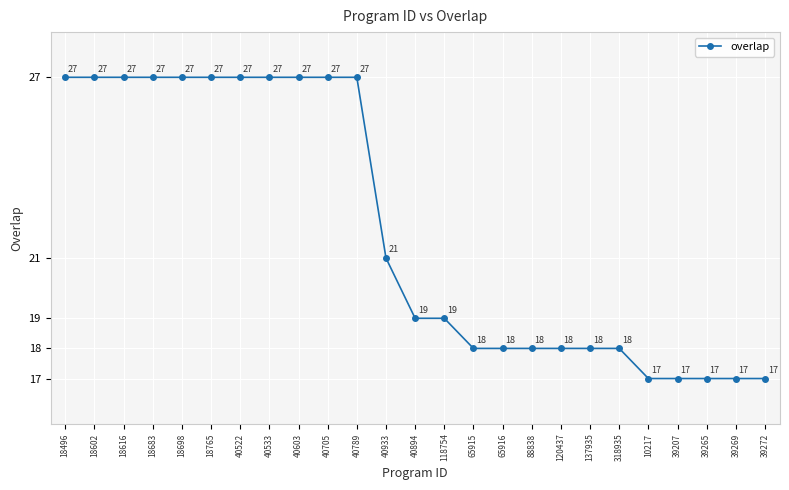

What is the label of the 18th point from the right?

40533